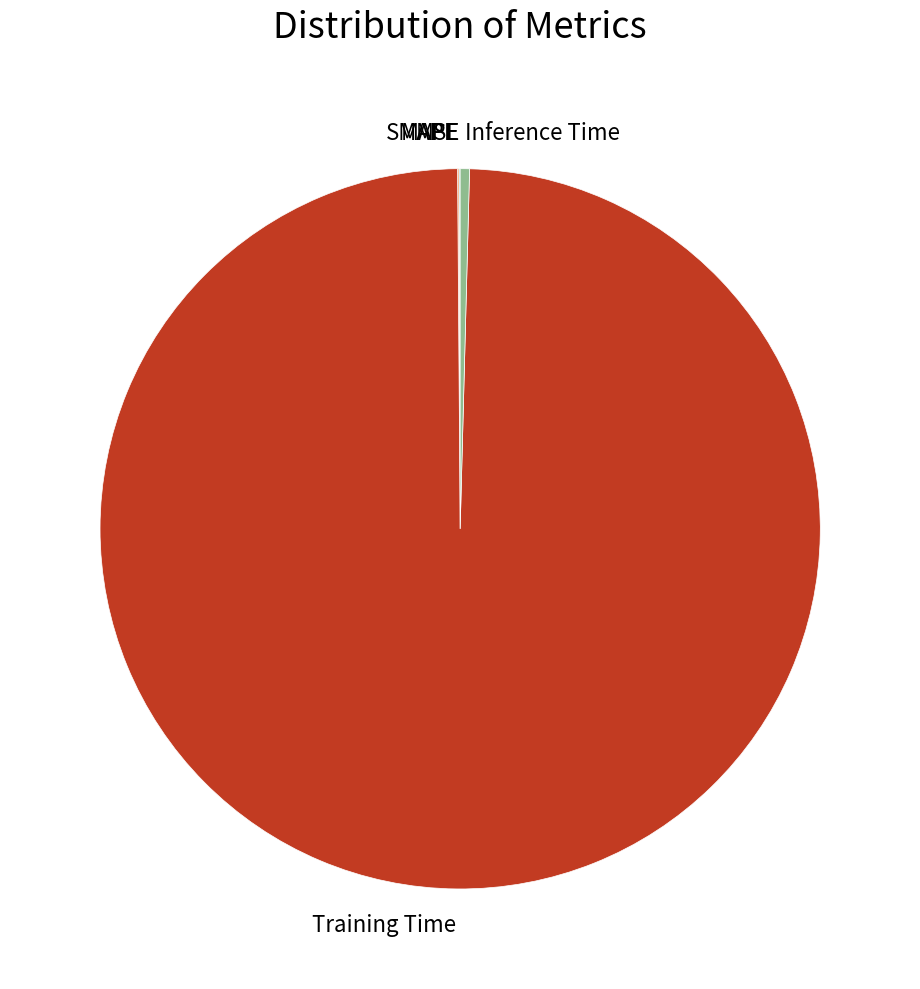

Which category has the biggest portion of the pie?

Training Time